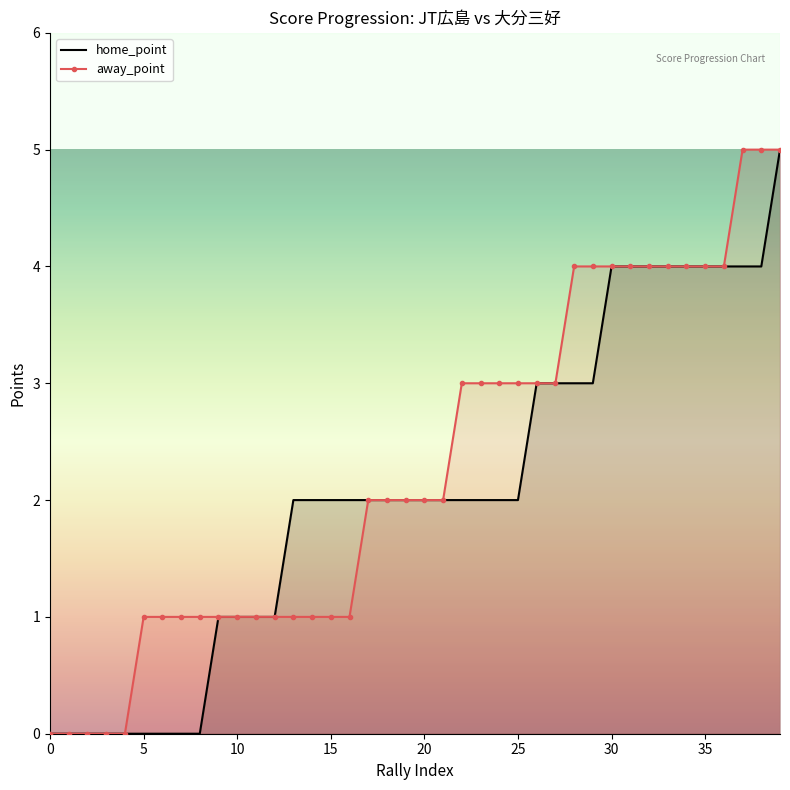

What is the greatest value displayed?

5